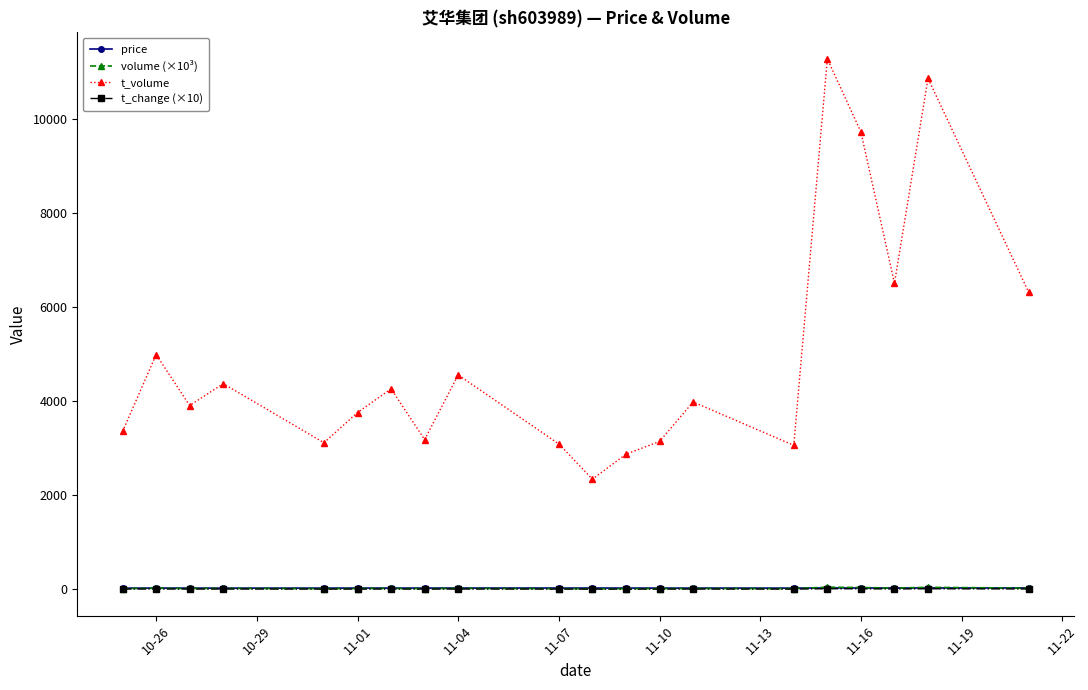

True or false: t_change (×10) has more than 0 points higher than both neighbors.

True